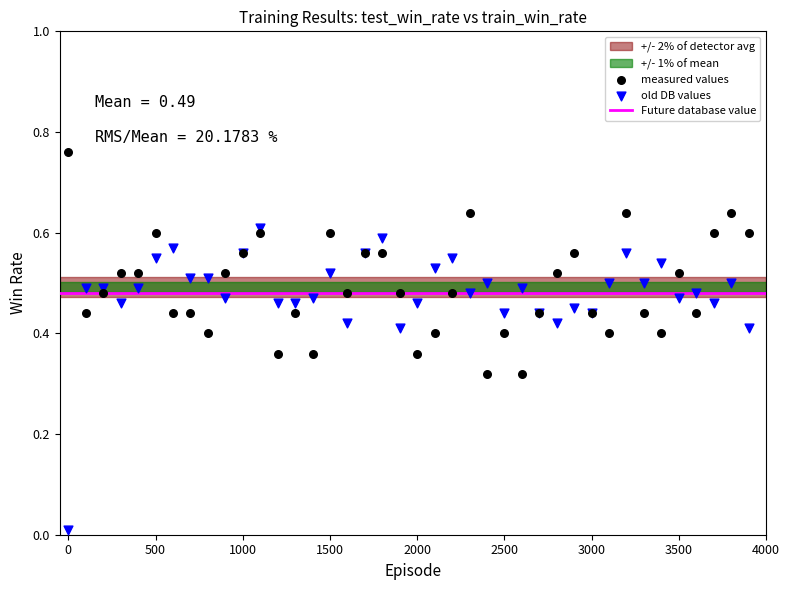

Which series reaches the minimum Y coordinate?

old DB values